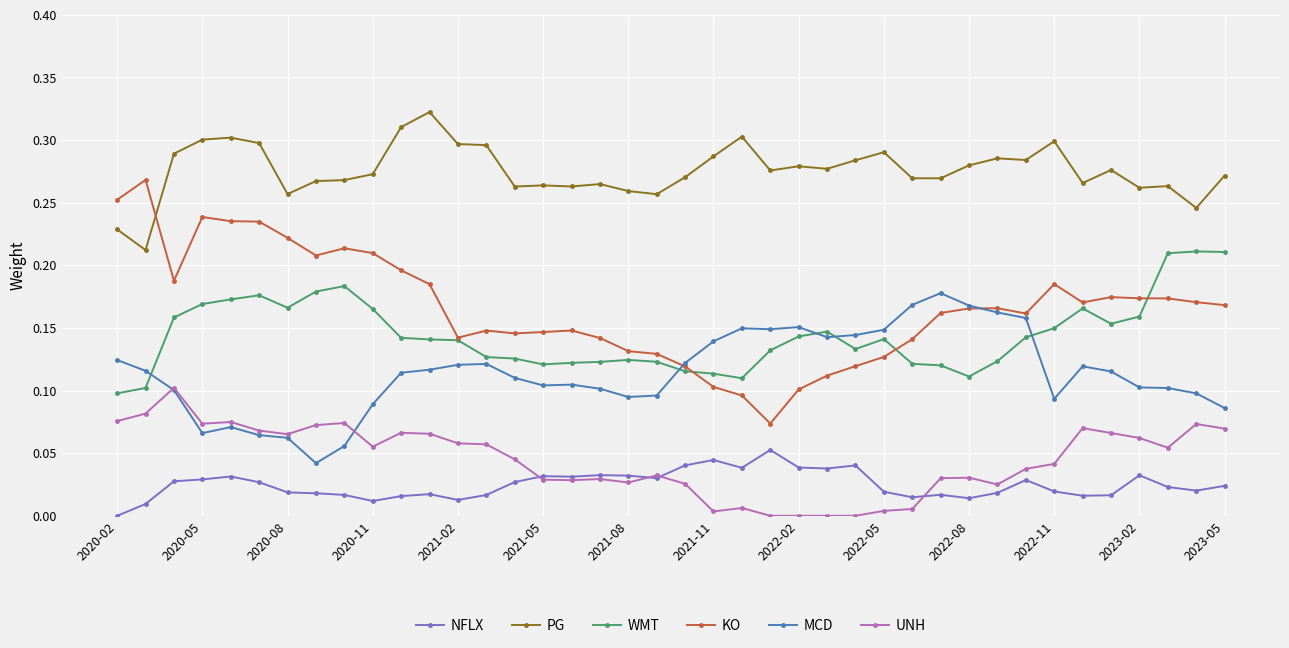

Which series has the largest range (max minus min)?

KO